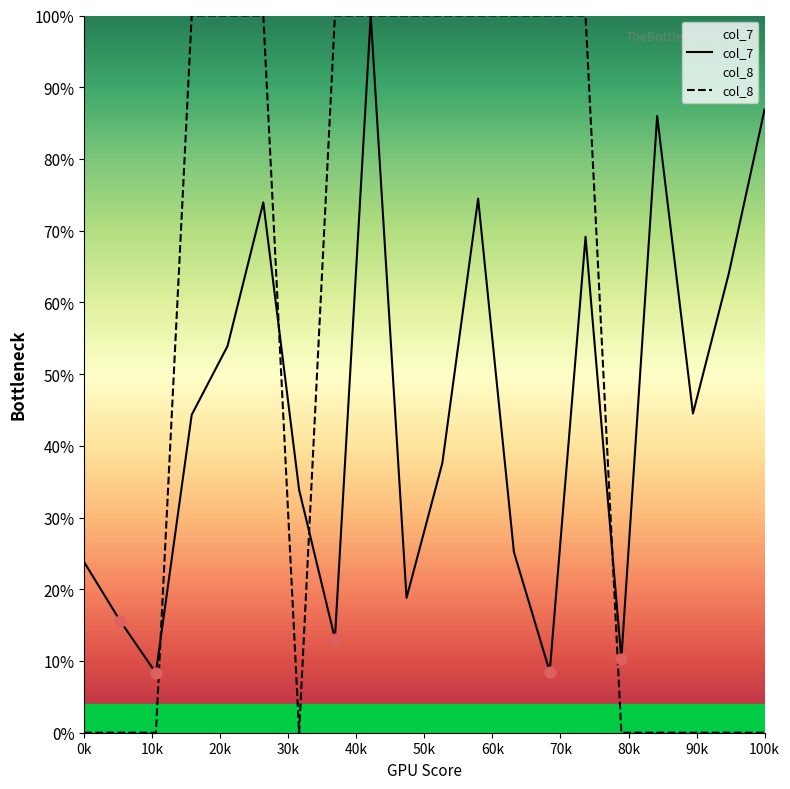

Which series has the widest spread of Y values?

col_8